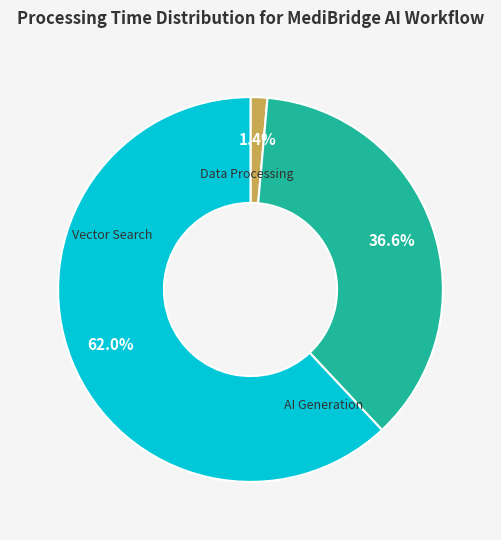

Does any single category account for the majority?

Yes